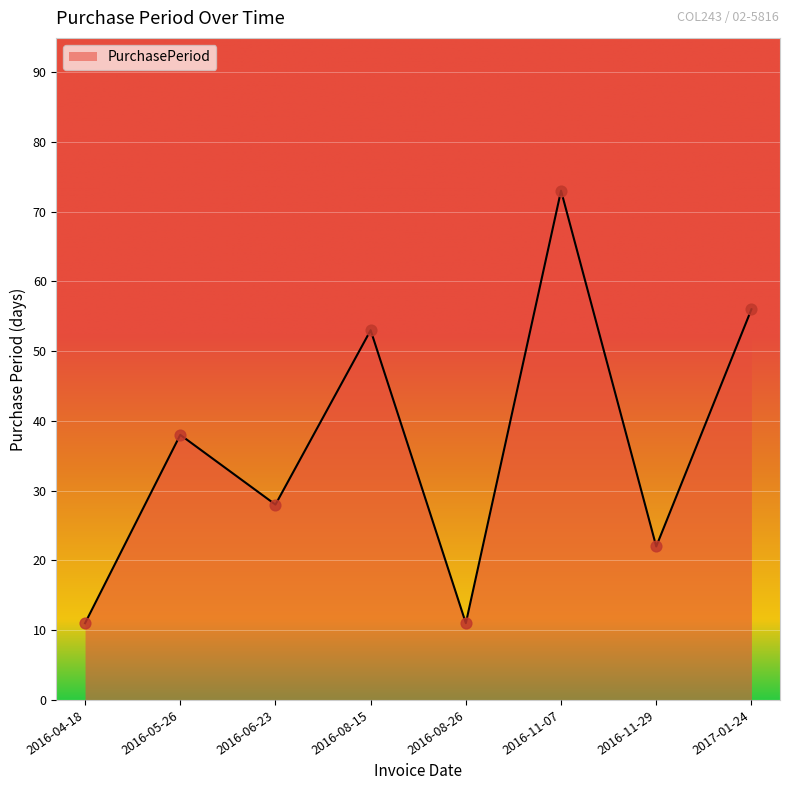

Which has a higher value, 2016-04-18 or 2016-08-15?

2016-08-15